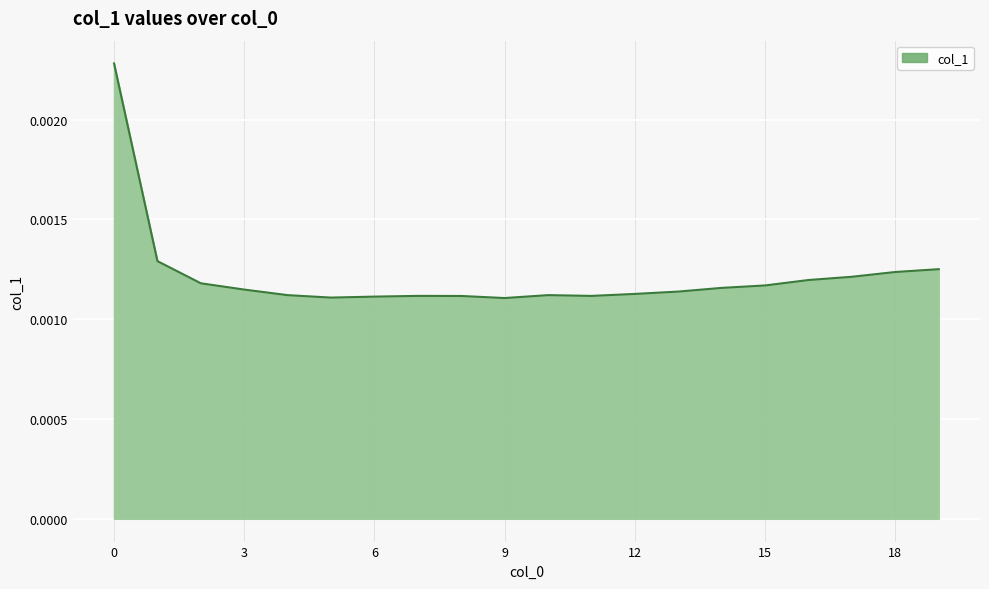

Does the chart display data point markers on the line(s)?

No